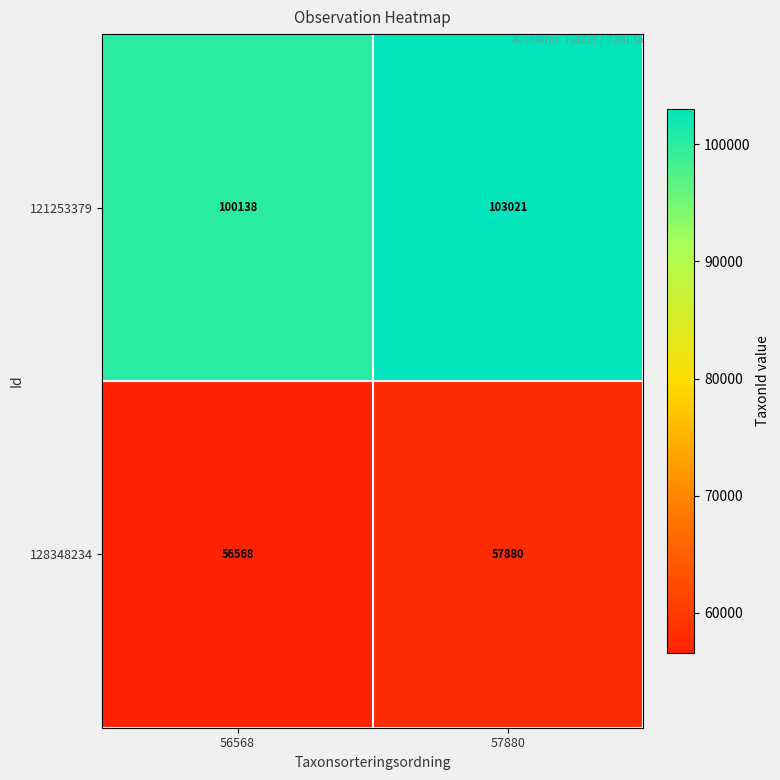

The value of 121253379 at 57880 is 23241. True or false?

False